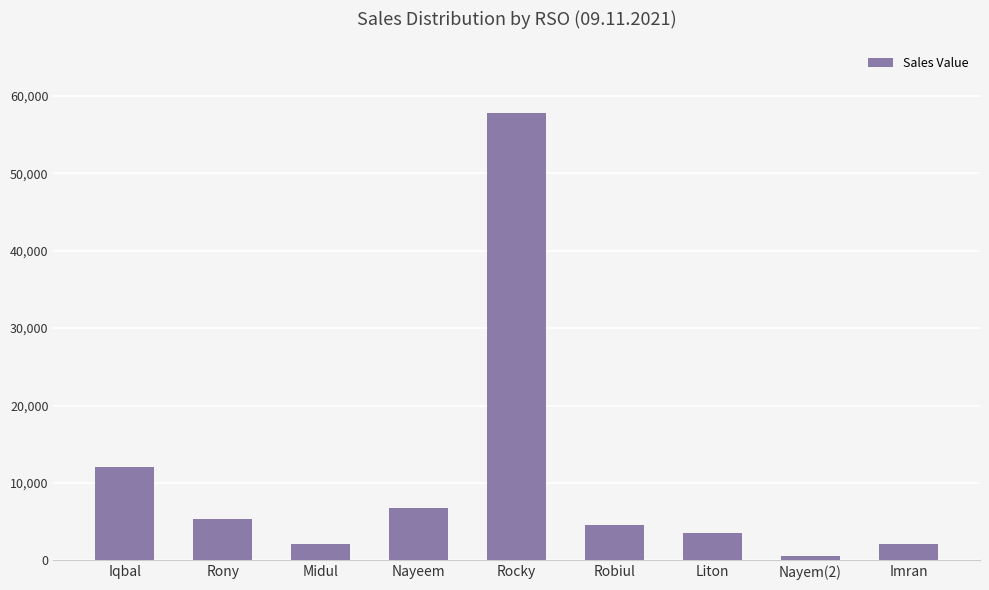

Reading left to right, list all the values displayed in this chart.

Iqbal=12058	Rony=5283	Midul=2056	Nayeem=6715	Rocky=57812	Robiul=4626	Liton=3598	Nayem(2)=514	Imran=2056